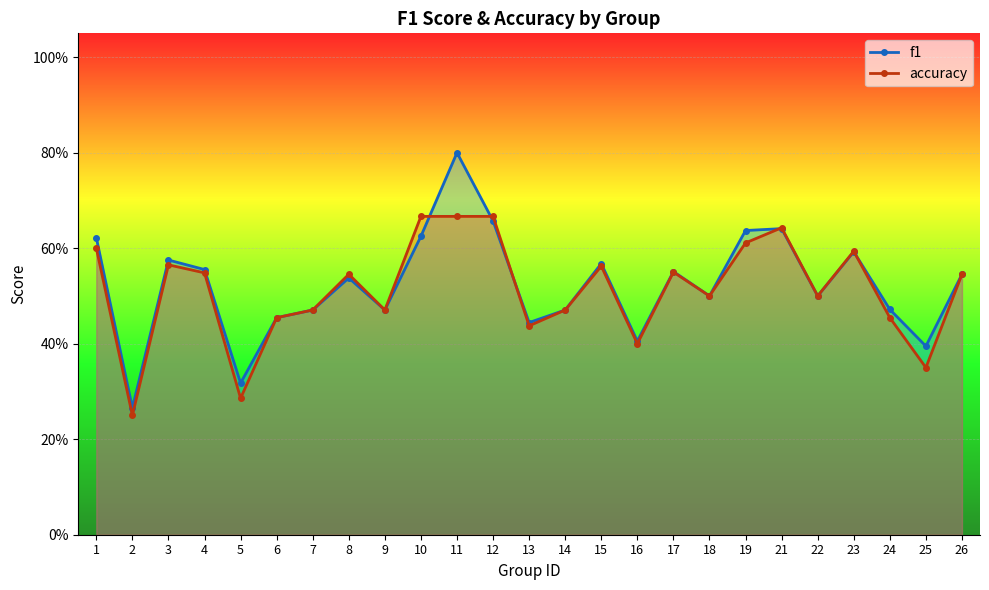

Between which two adjacent categories do f1 and accuracy first intersect?

10 and 11